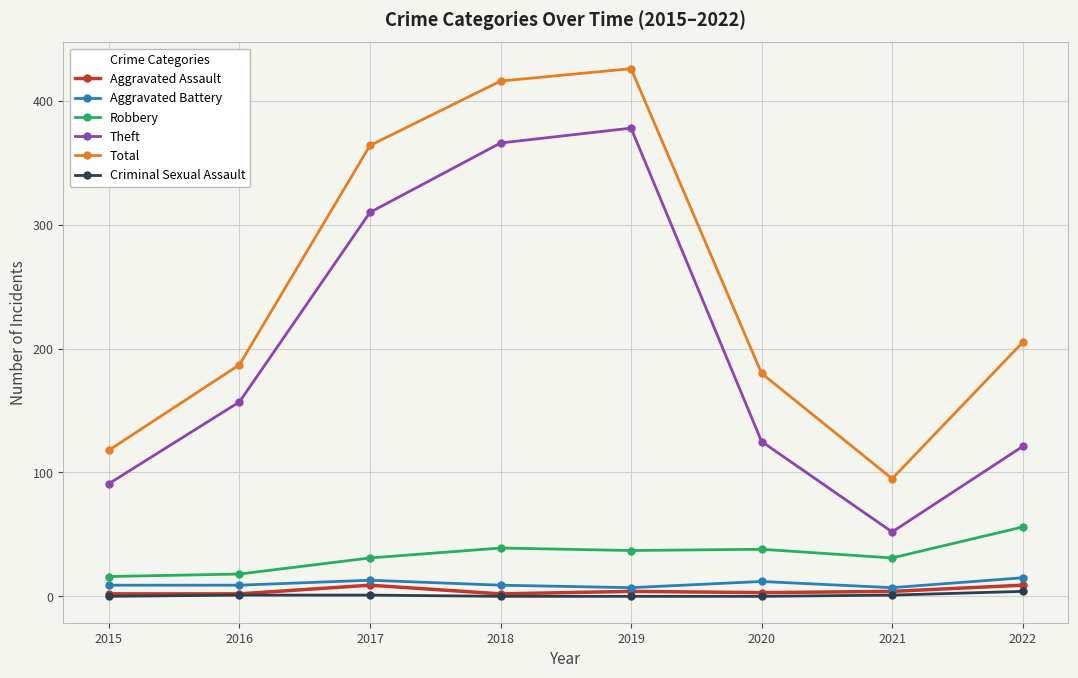

Is it true that Robbery equals 19 at 2022?

False